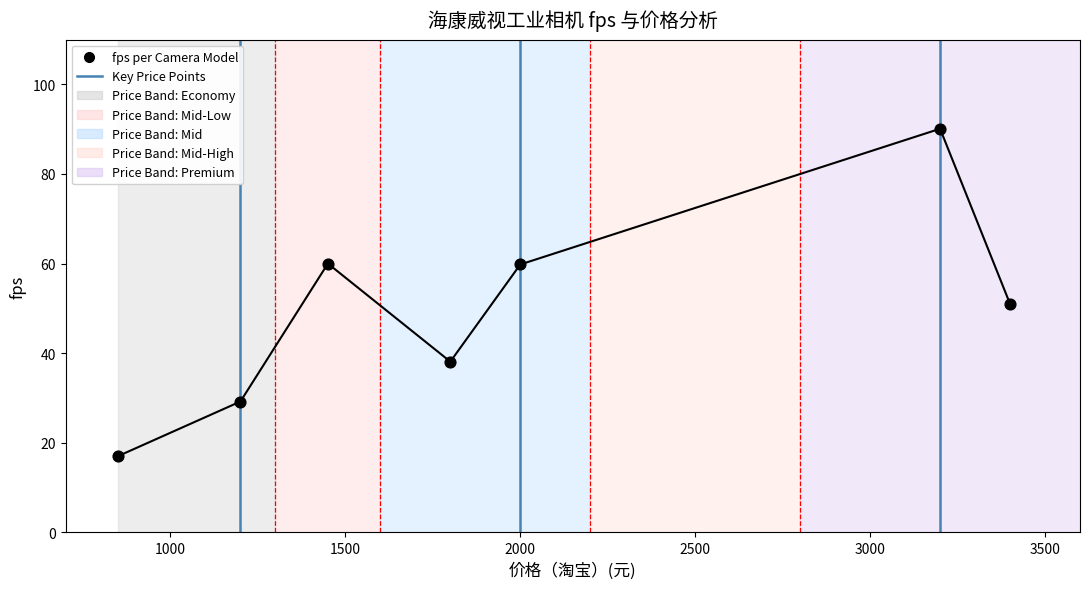

What Y value in the scatter plot is closest to 53?

51.0